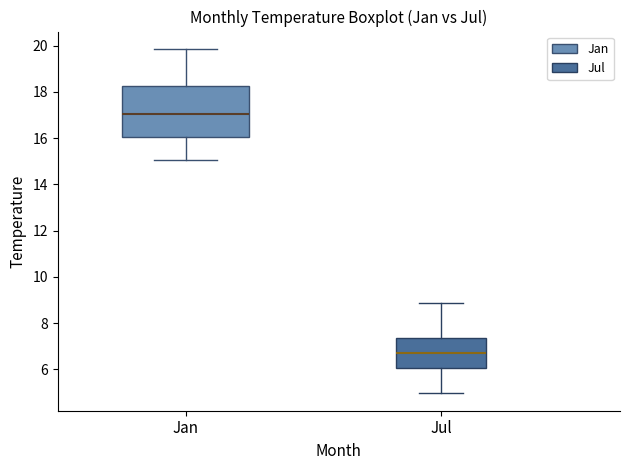

Which box's median line is the lowest?

Jul